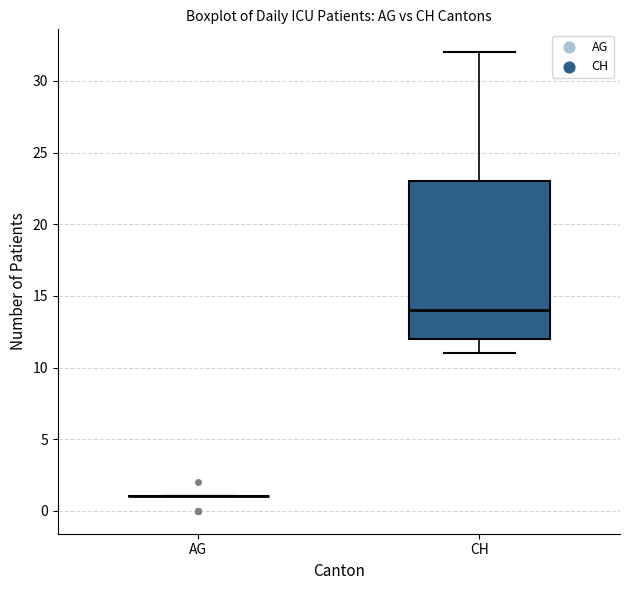

Where does the lower whisker of the box for CH end on the y-axis? The values are not printed on the chart, so give them approximately, as read against the axis.

11